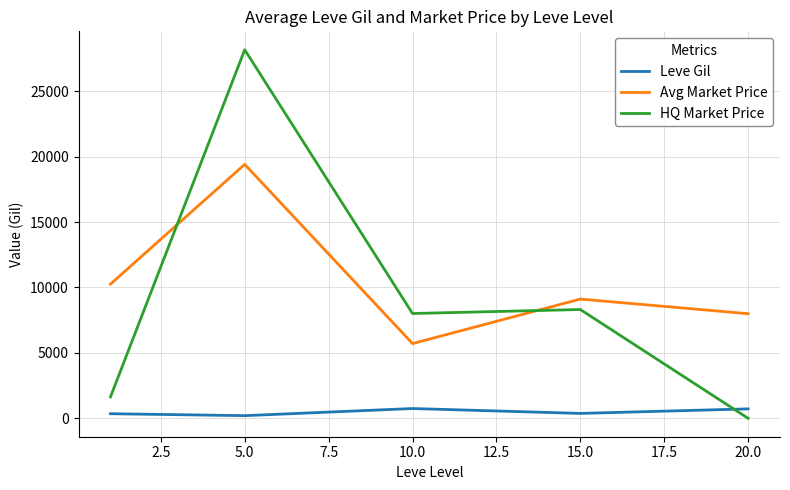

List the series in order of their peak value, highest first.

HQ Market Price, Avg Market Price, Leve Gil